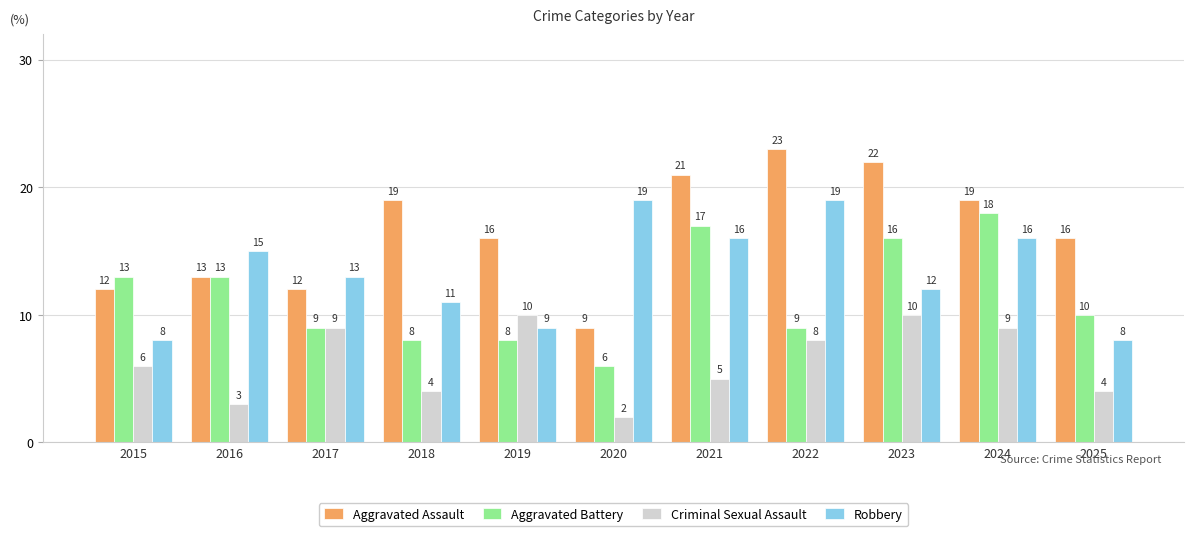

What is the sum of all Robbery values?

146